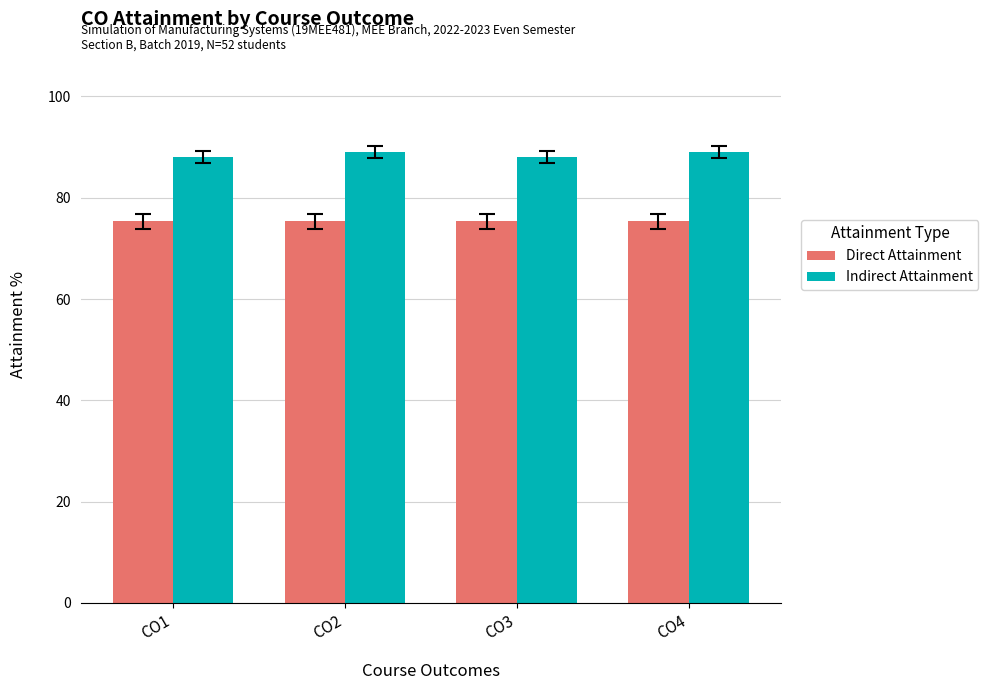

List the series in order of their overall mean, highest first.

Indirect Attainment, Direct Attainment